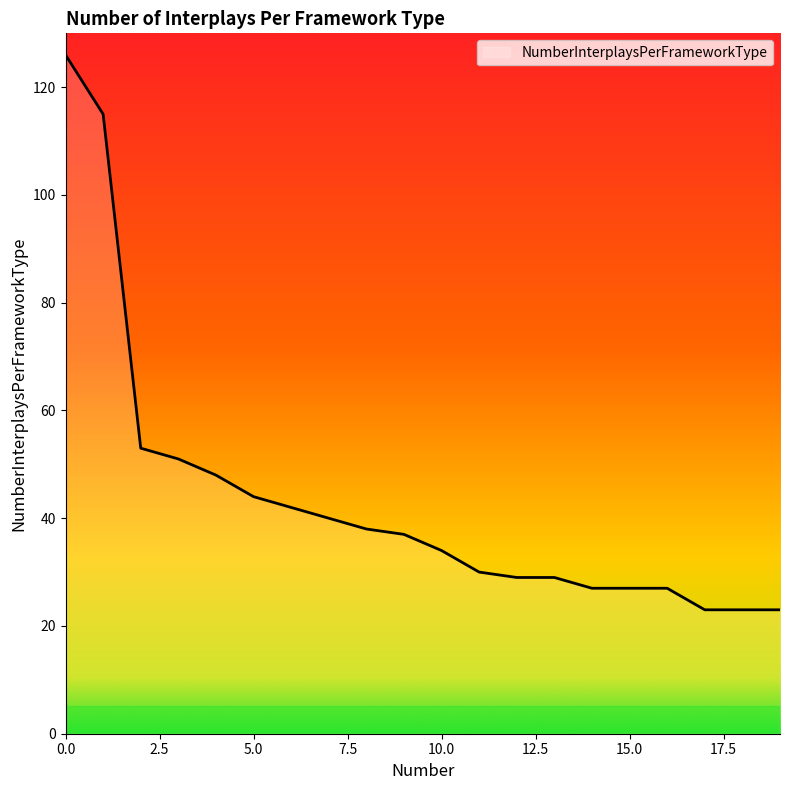

What is the smallest value displayed?

23